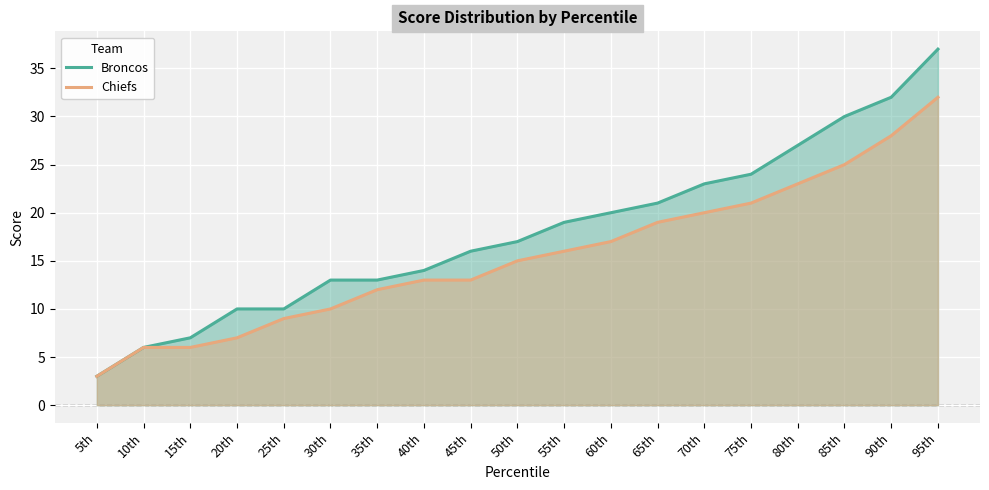

List the series in order of their overall mean, highest first.

Broncos, Chiefs